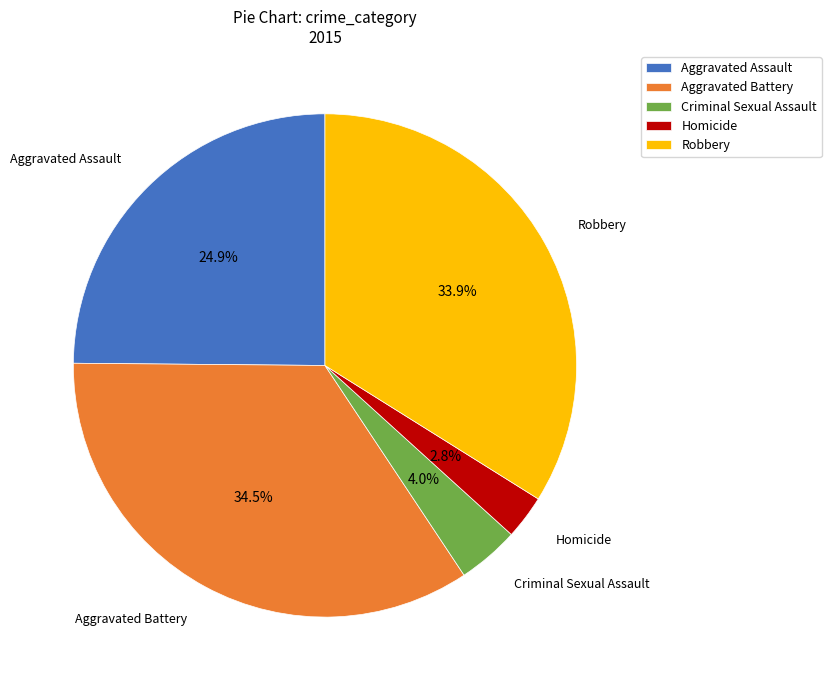

What percentage is the Criminal Sexual Assault slice, to the nearest percent?

4%